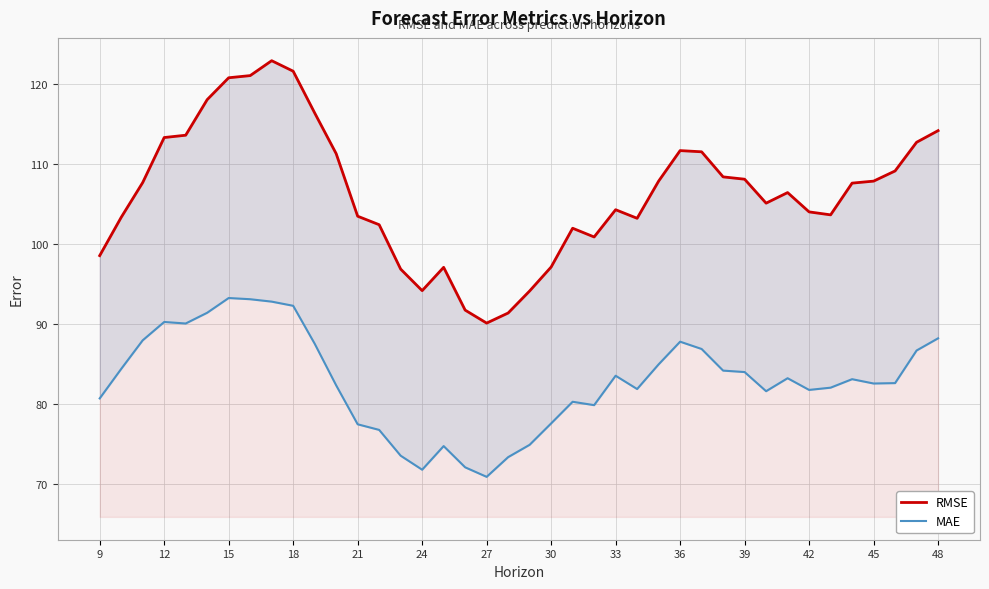

The value of MAE at 16 is 34.6. True or false?

False